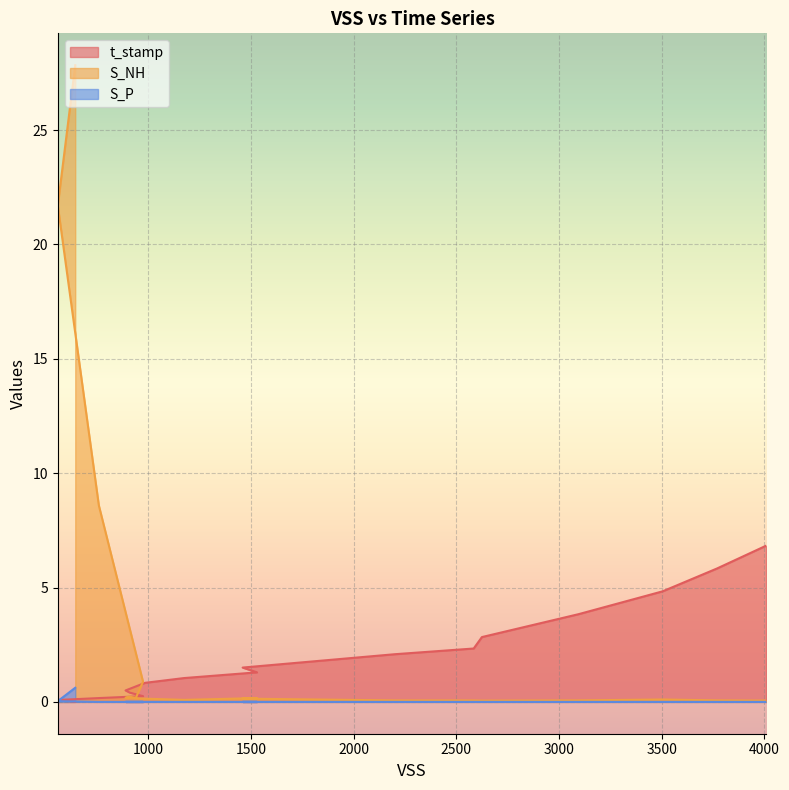

True or false: S_P and S_NH intersect in this chart.

False